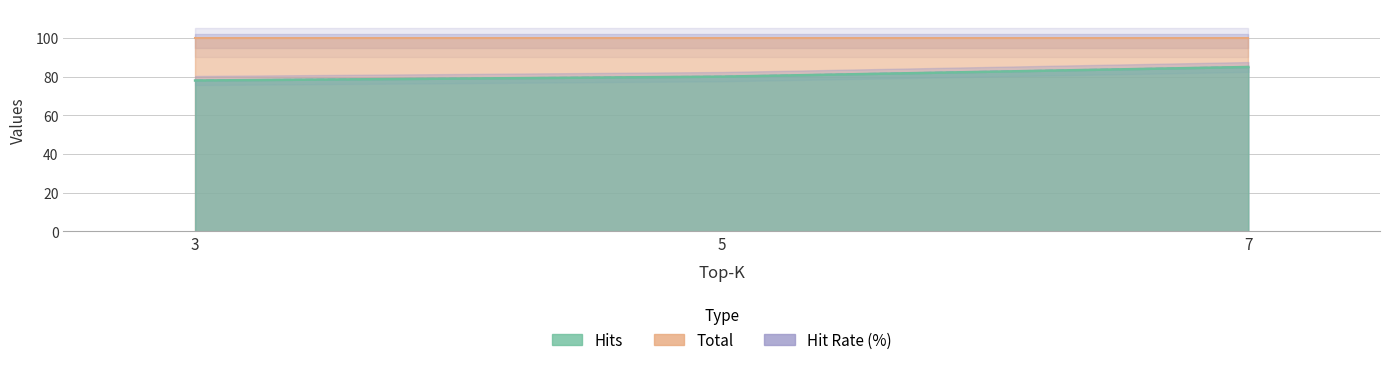

Which has a higher value, 5 or 7?

7